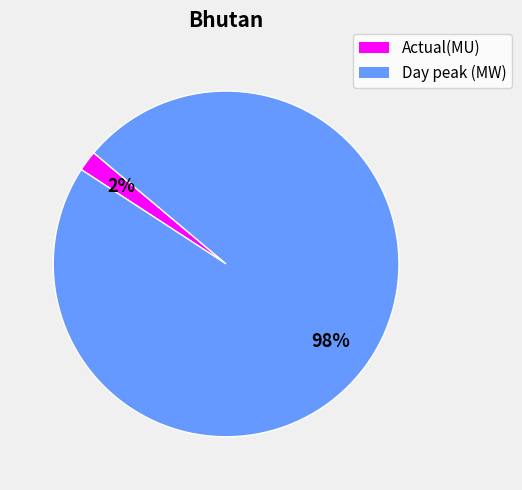

What percentage is the Actual(MU) slice, to the nearest percent?

2%